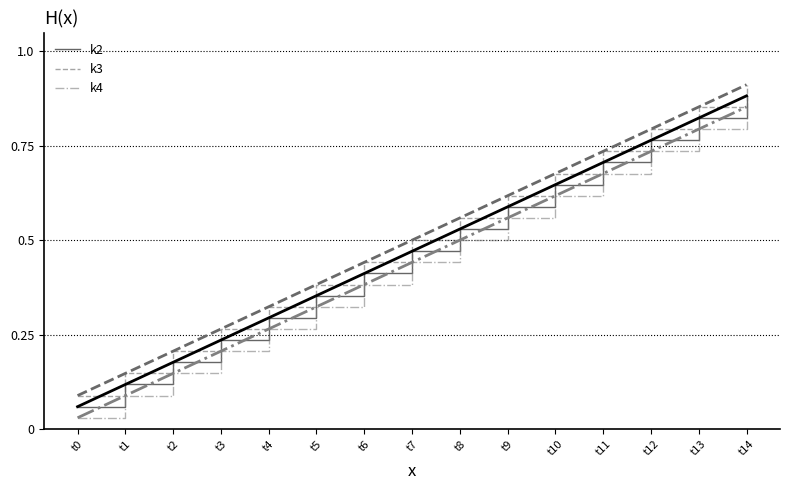

At which category is the sum across all series the highest?

t14